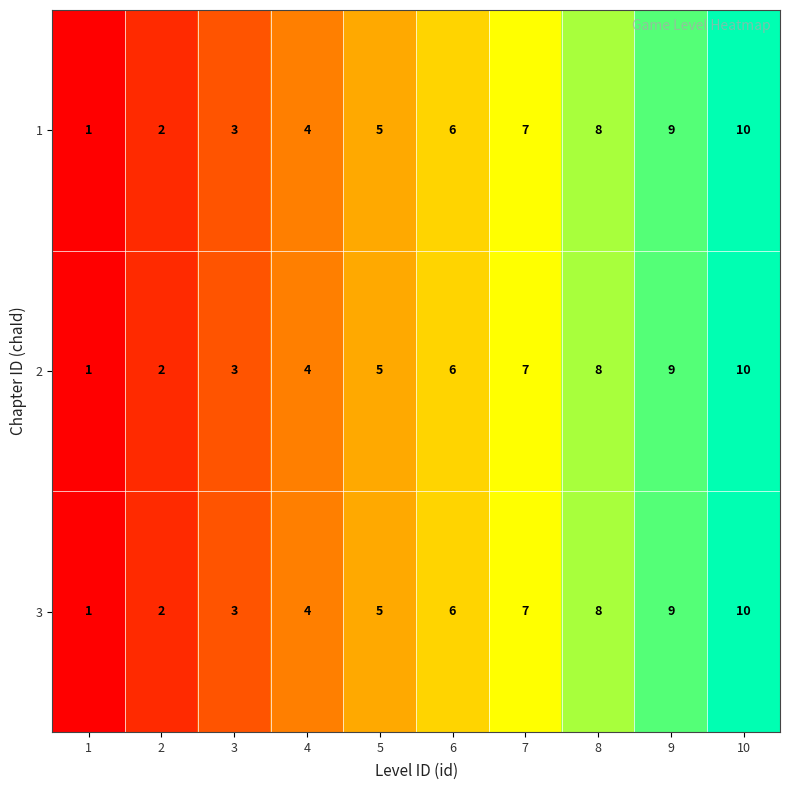

At which category does the chart reach its peak across all series?

10